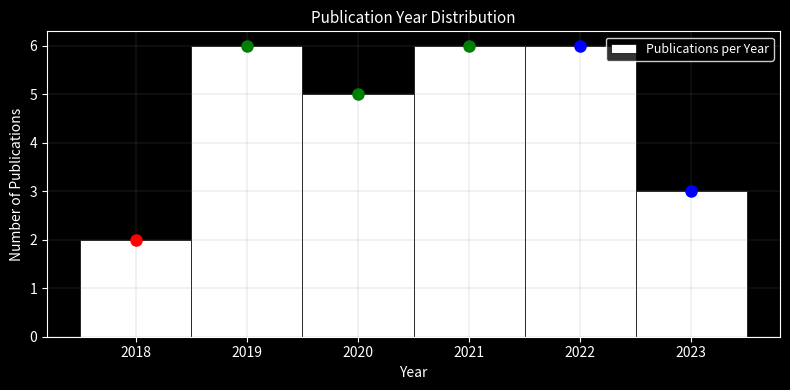

Reading left to right, list all the values displayed in this chart.

2	6	5	6	6	3